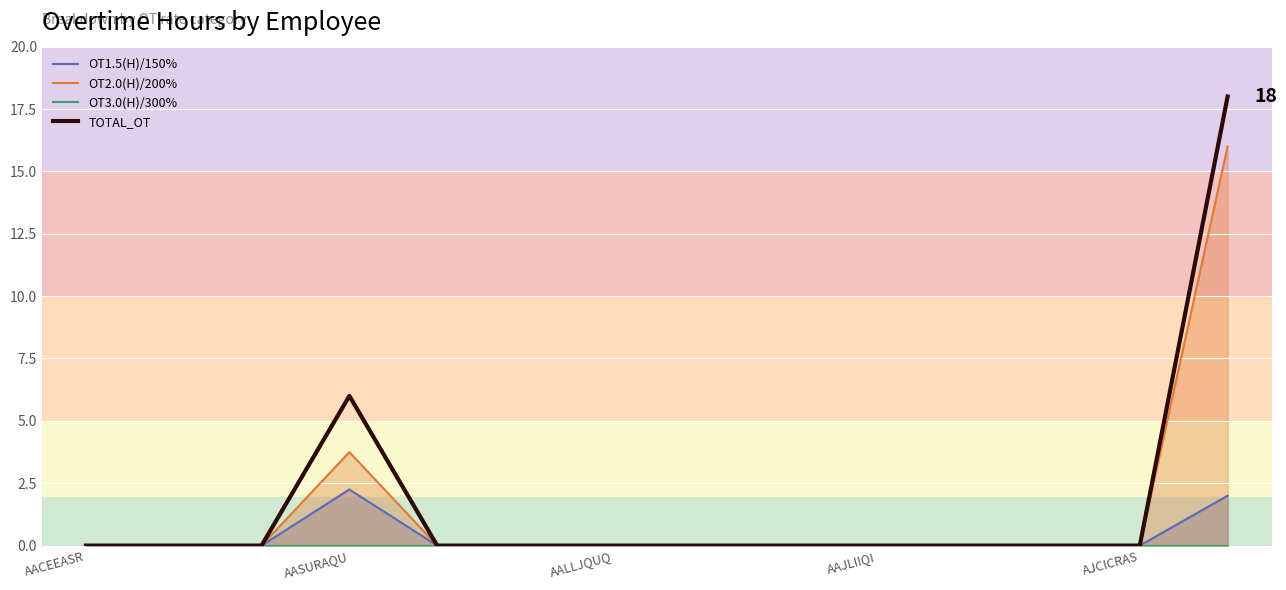

True or false: OT2.0(H)/200% and OT3.0(H)/300% cross at least once.

False